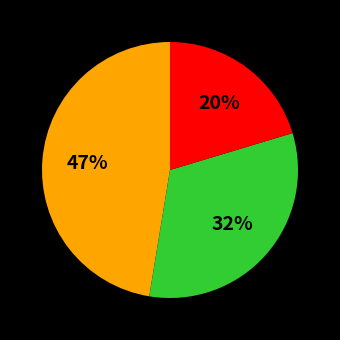

To the nearest percent, what is the difference between the largest and smallest slice percentages?

27%